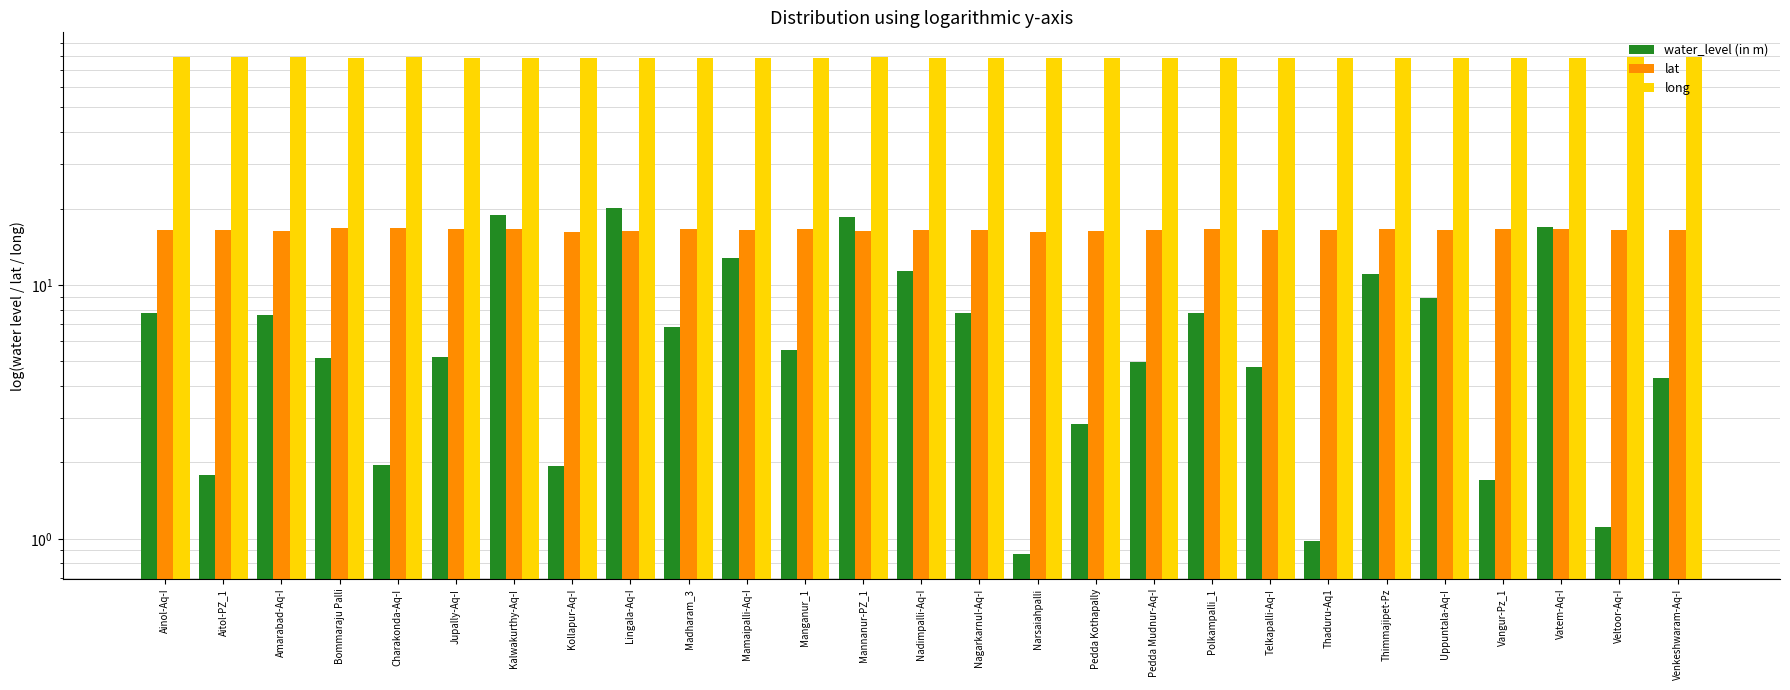

List the series in order of their peak value, highest first.

long, water_level (in m), lat